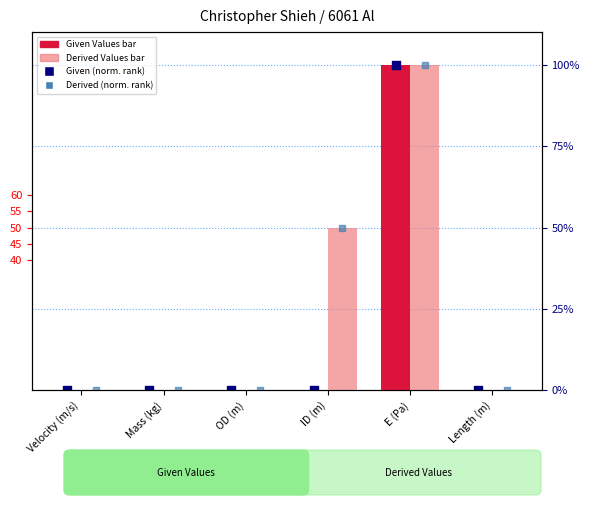

Which series has the largest Y range (max minus min)?

Given Values